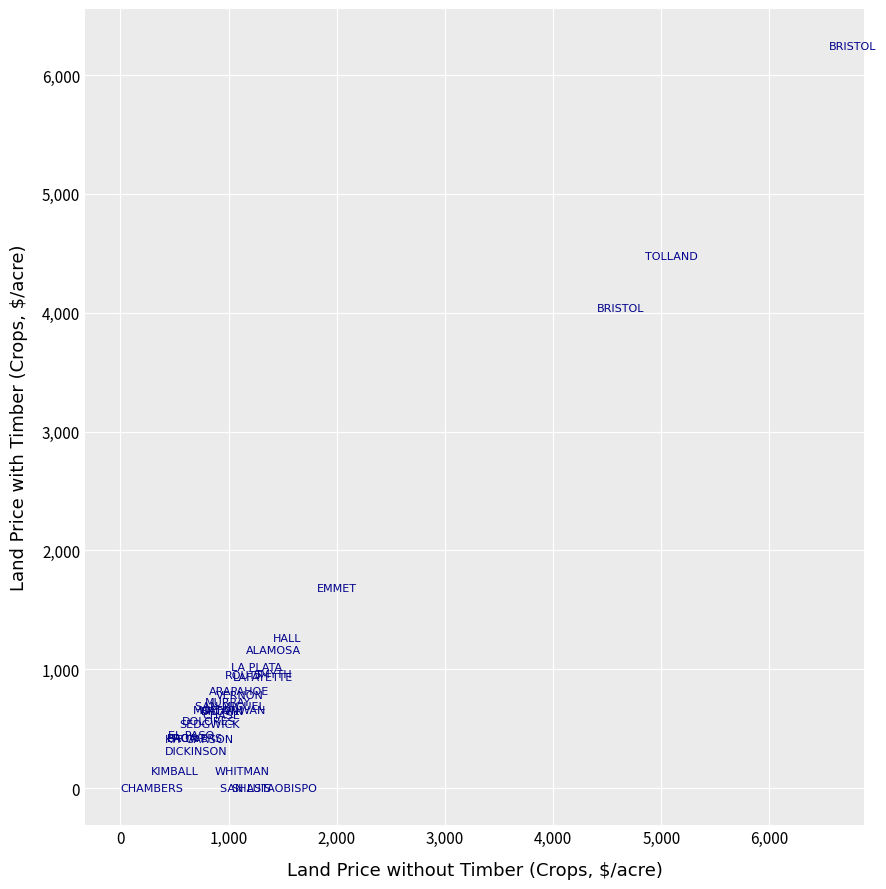

What Y value in the scatter plot is closest to 3121?

4042.9